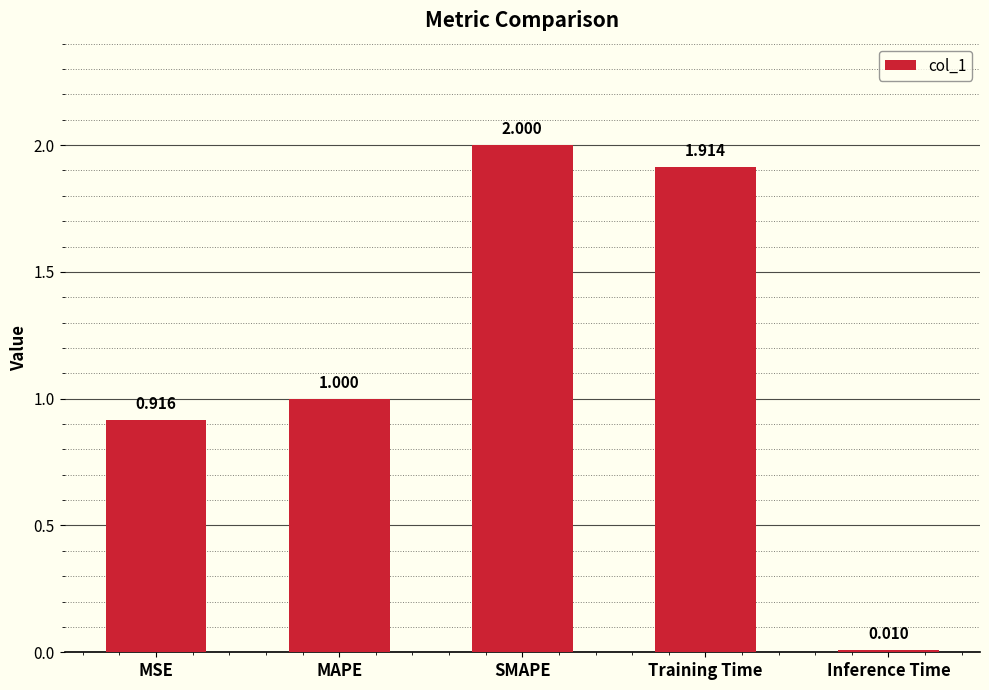

Rank the categories by value from highest to lowest.

SMAPE, Training Time, MAPE, MSE, Inference Time